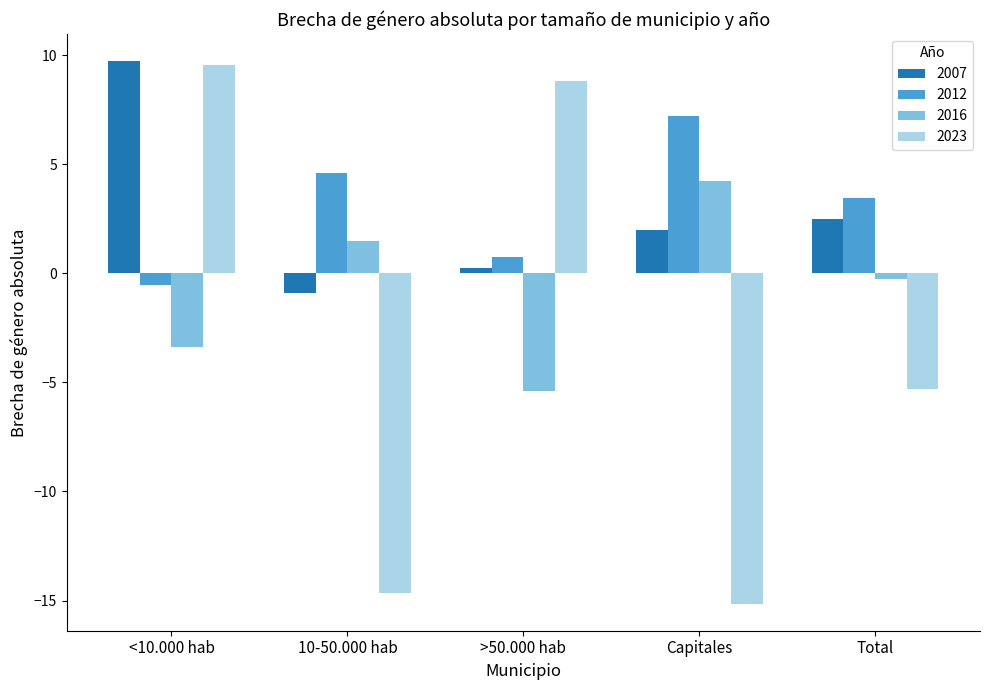

How many bars are there in total?

20